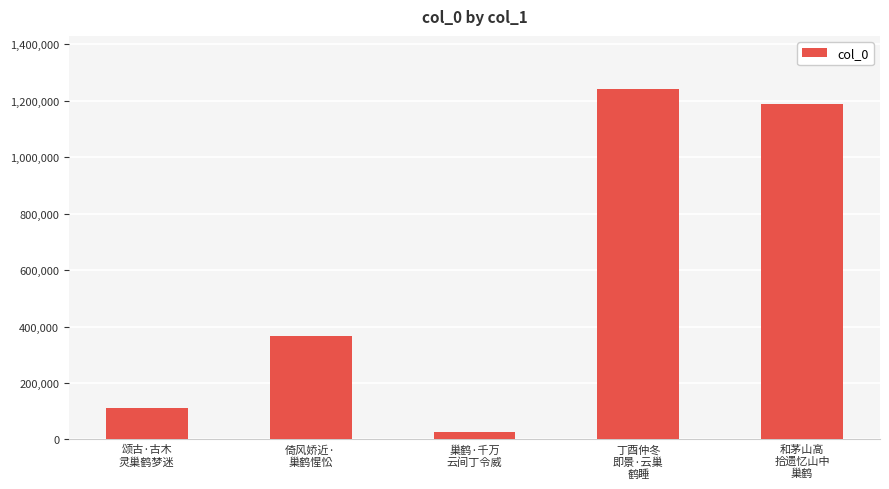

Reading left to right, list all the values displayed in this chart.

110137	367559	27207	1243716	1189215